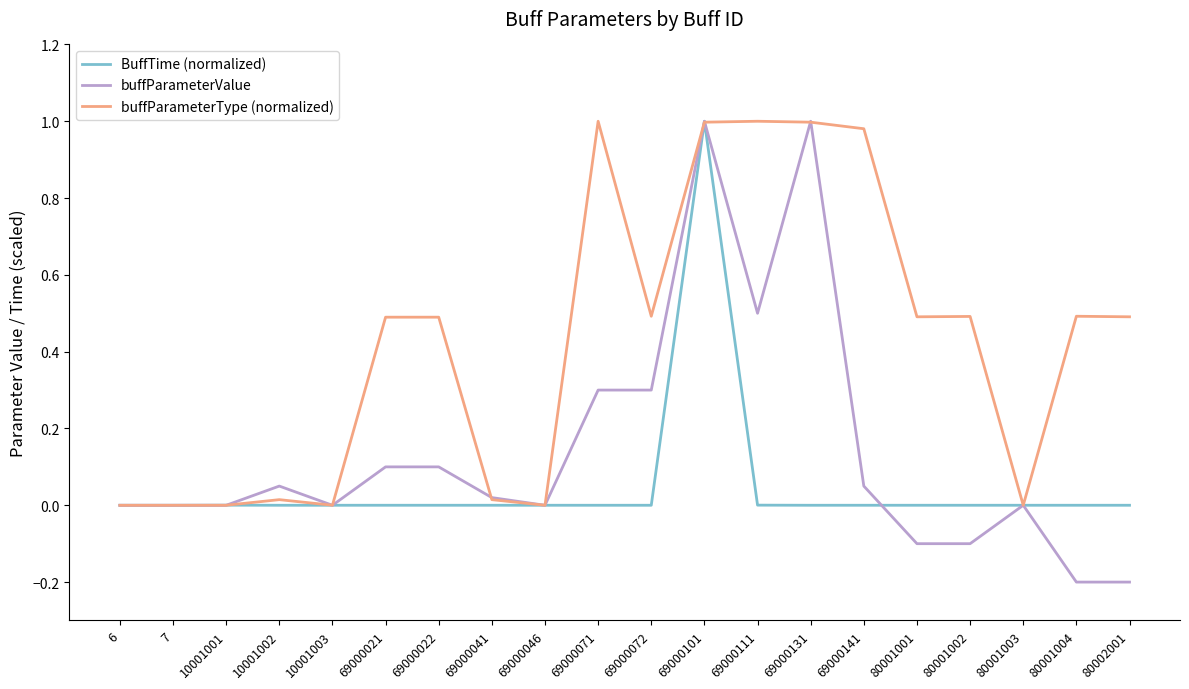

How many lines are shown in the chart?

3